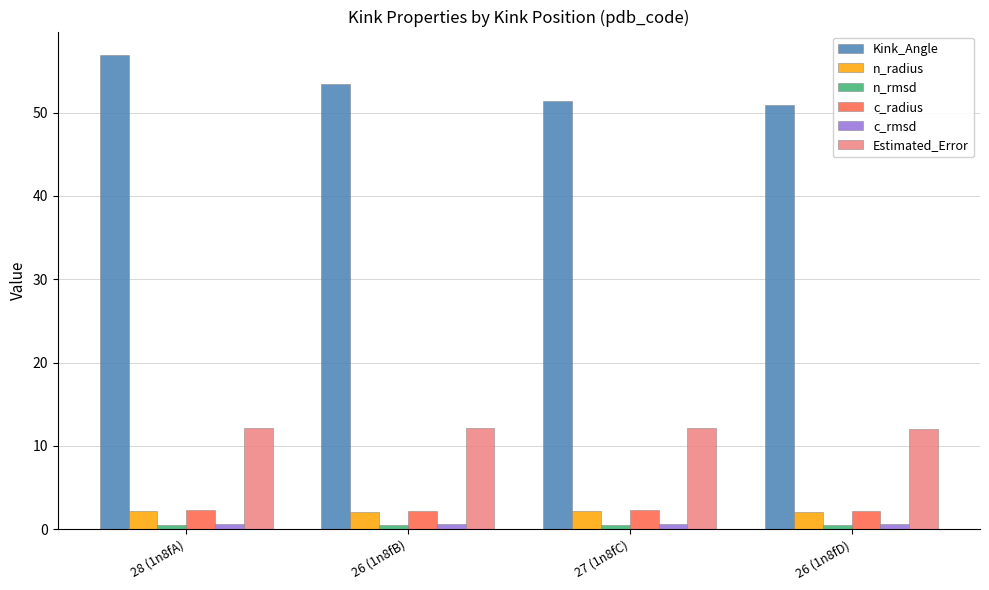

True or false: Kink_Angle has a value of 17.4 at 28 (1n8fA).

False